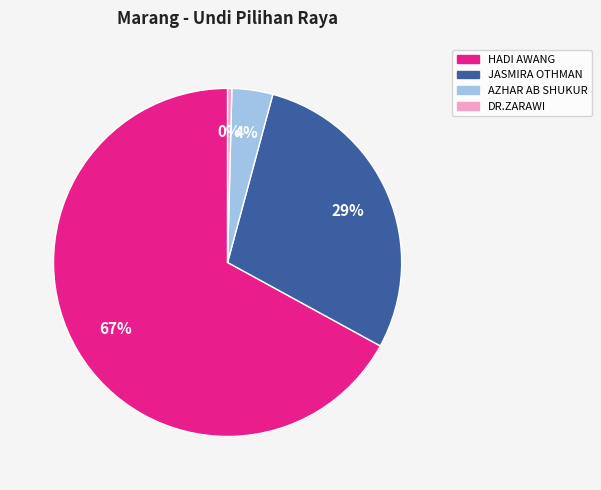

Is there a majority slice in this chart?

Yes